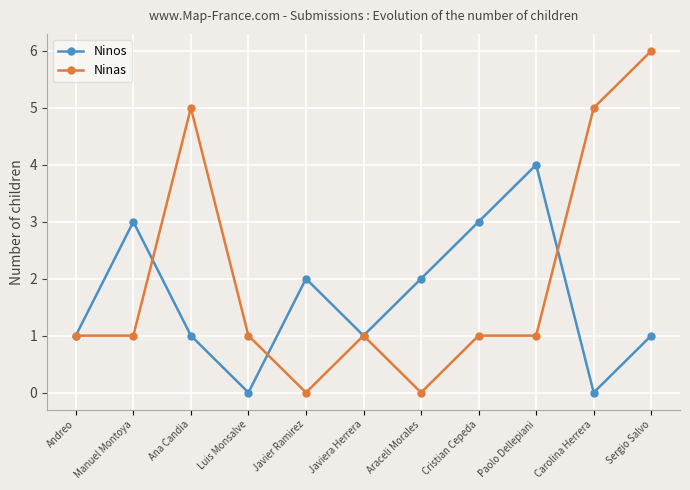

List the series in order of their overall mean, highest first.

Ninas, Ninos